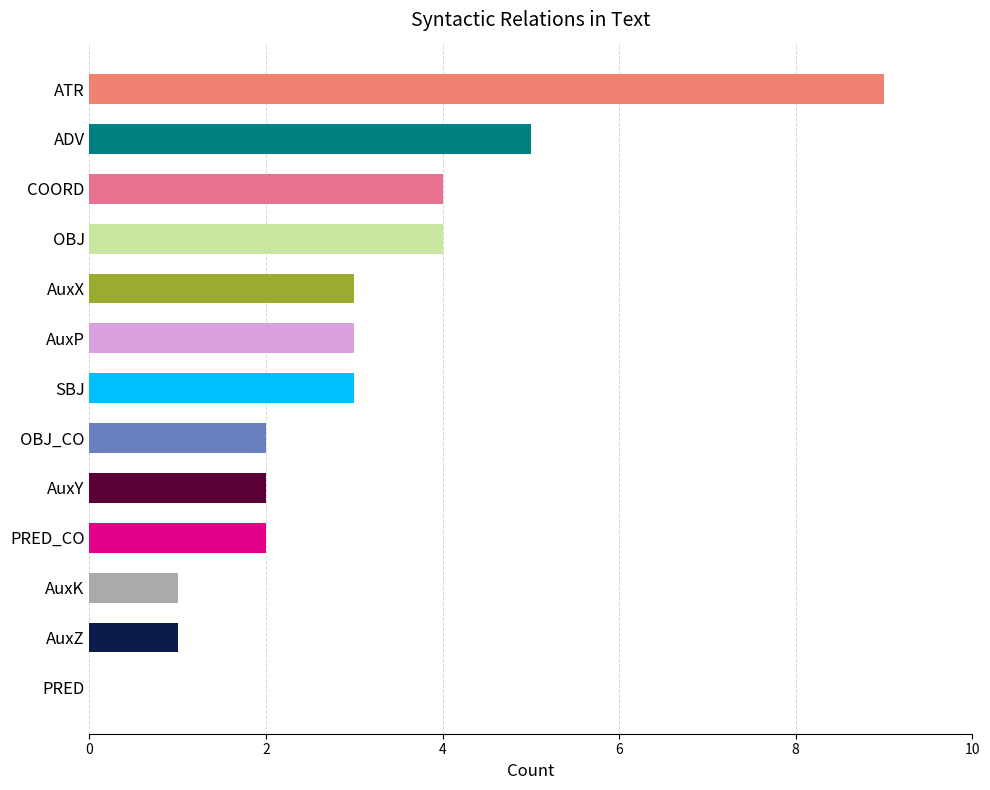

Is it true that the value at AuxP is 3?

True